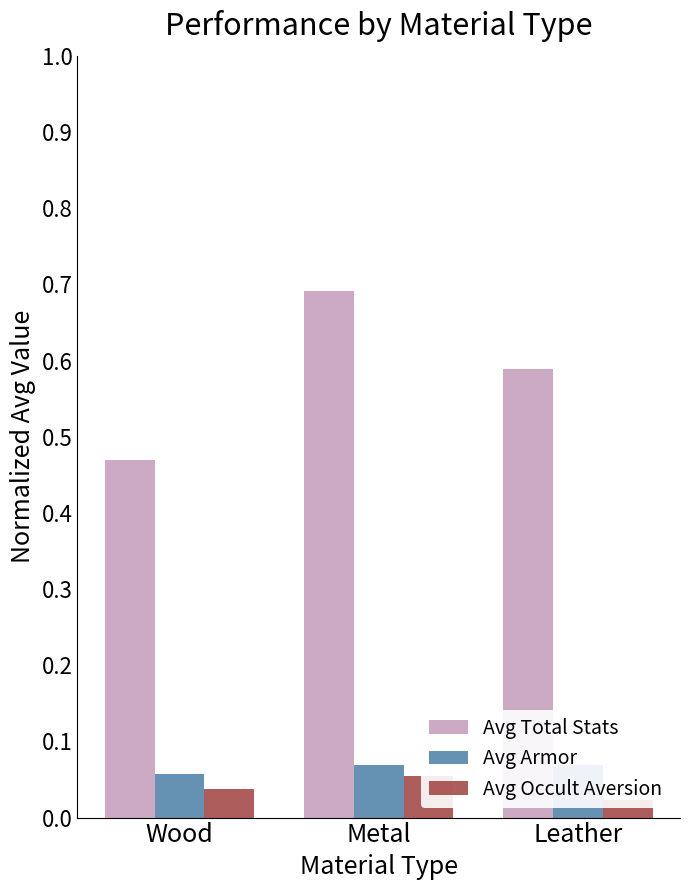

Where is Avg Armor nearest to the value 0?

Wood